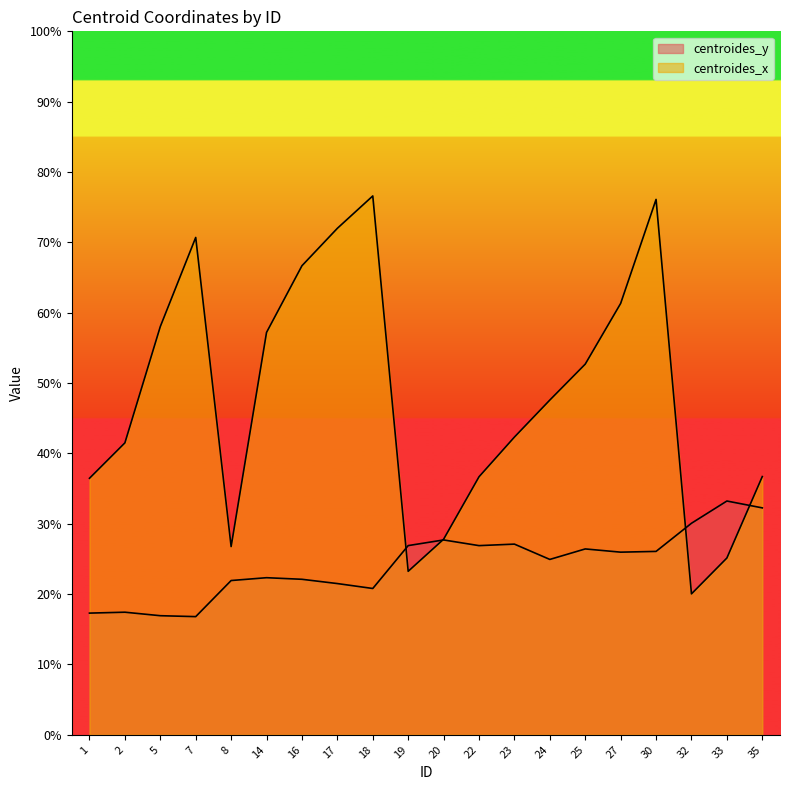

Does the chart display data point markers on the line(s)?

No